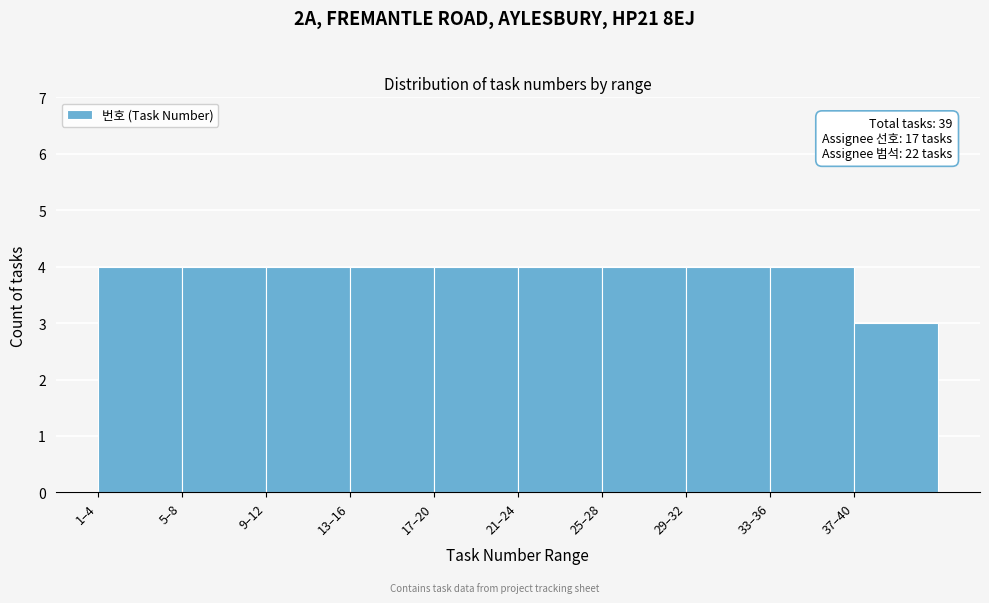

Reading left to right, transcribe all the data shown in this chart.

1–4=4	5–8=4	9–12=4	13–16=4	17–20=4	21–24=4	25–28=4	29–32=4	33–36=4	37–40=3